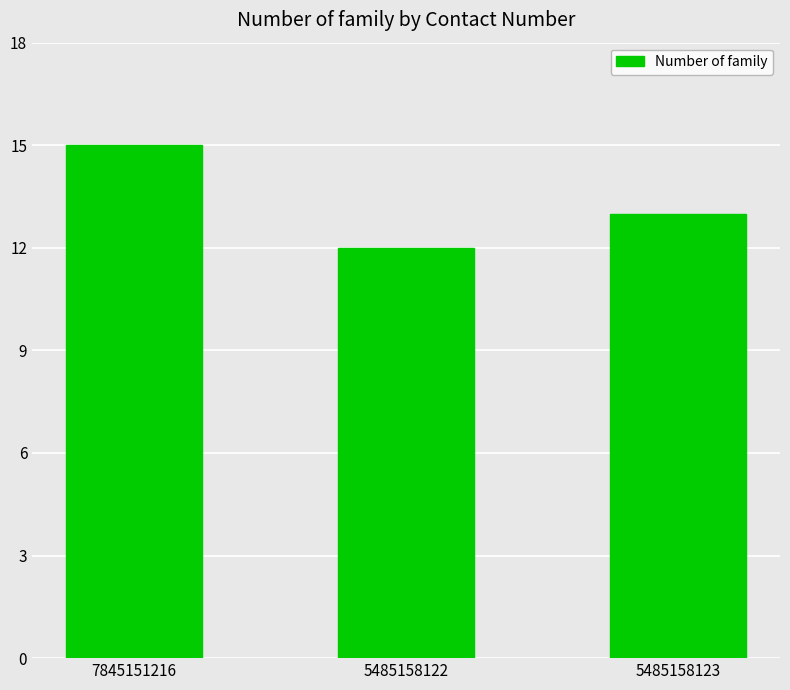

What is the greatest value displayed?

15